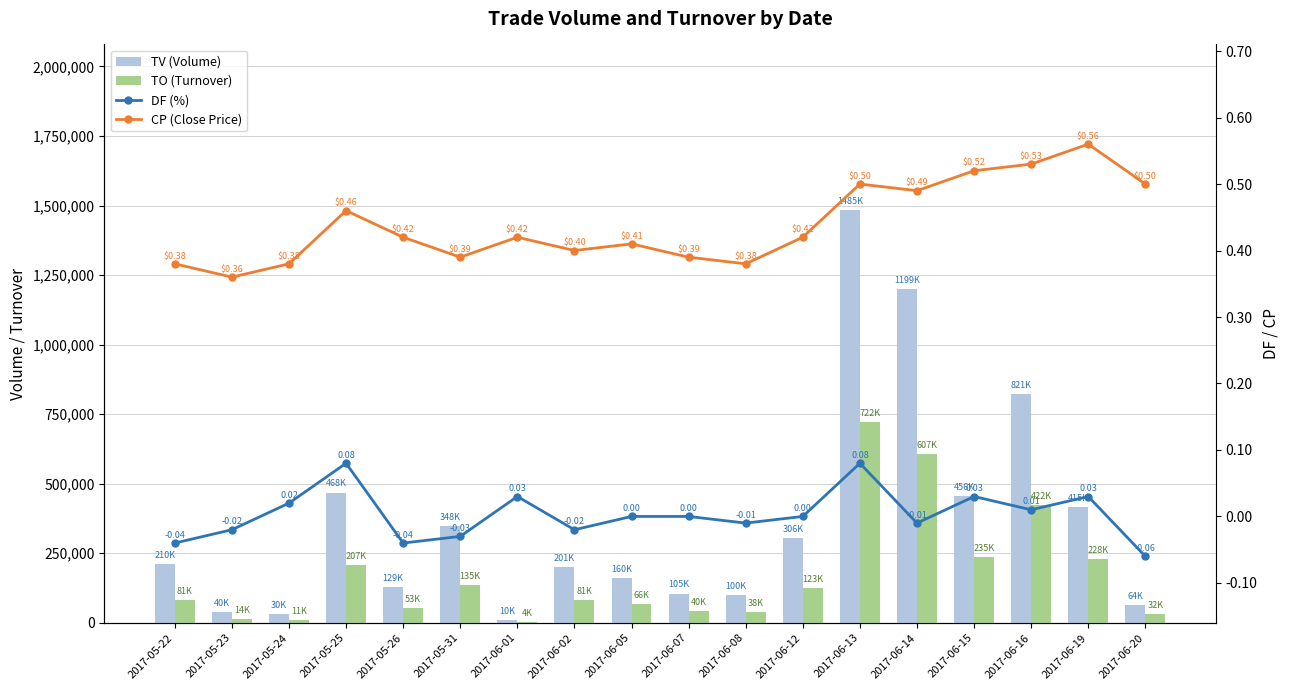

The value of TO (Turnover) at 2017-06-19 is 228070.0. True or false?

True